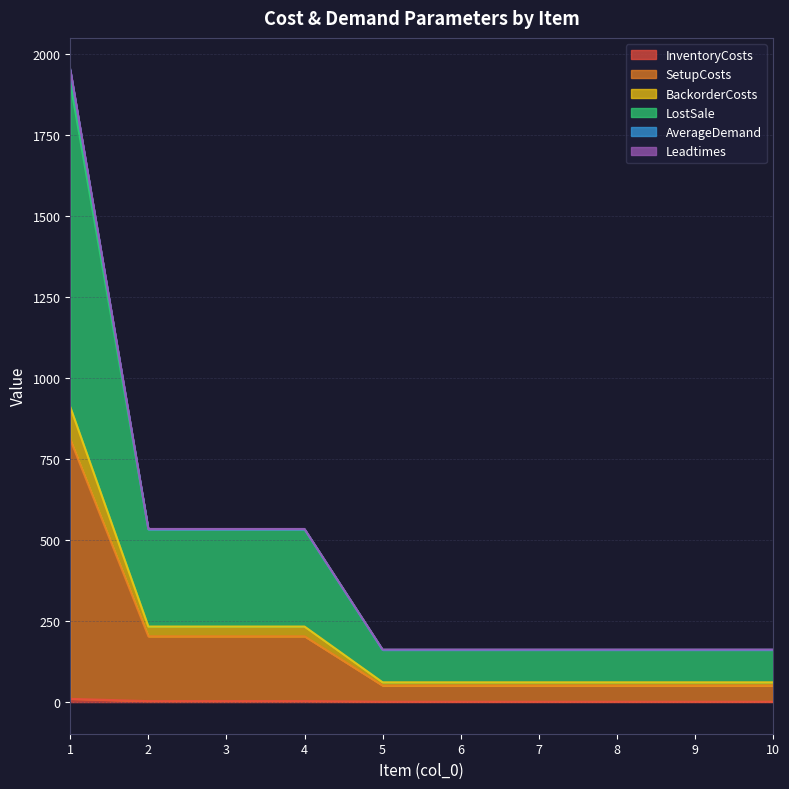

What is the total value across all series at 1?

1951